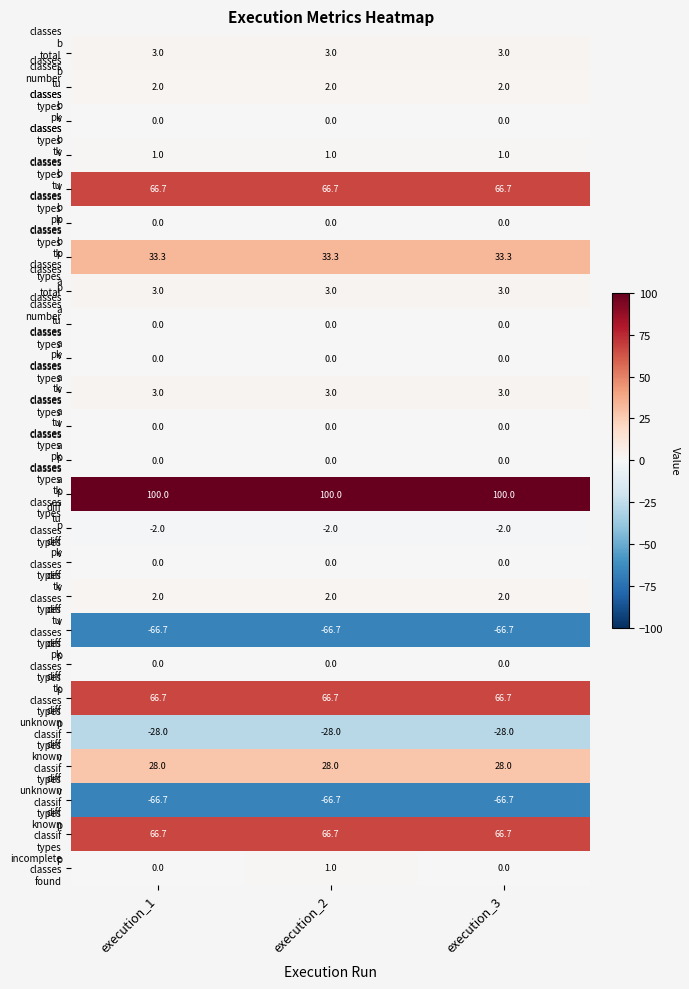

What is the spread (max minus min) of values at execution_1?

166.7